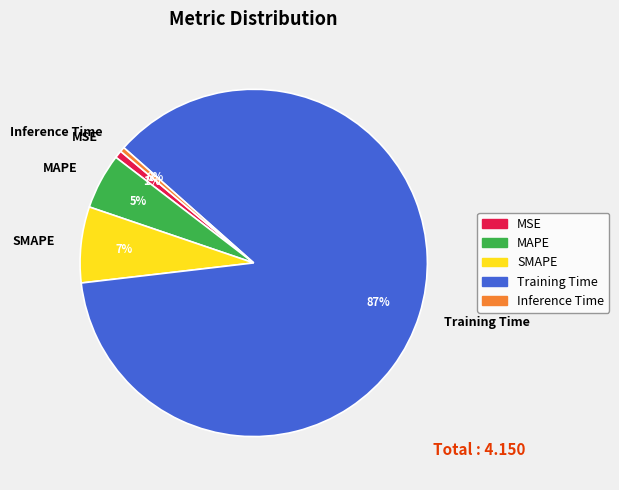

Combined, do SMAPE and Inference Time account for over 50%?

No